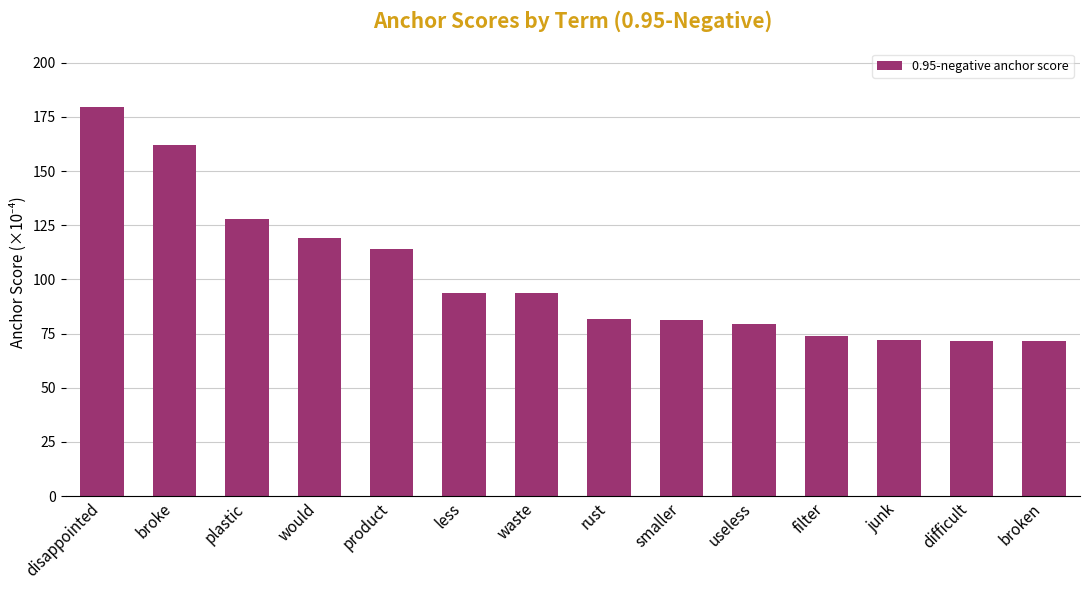

Approximately how many times larger is the value at filter compared to less?

0.8